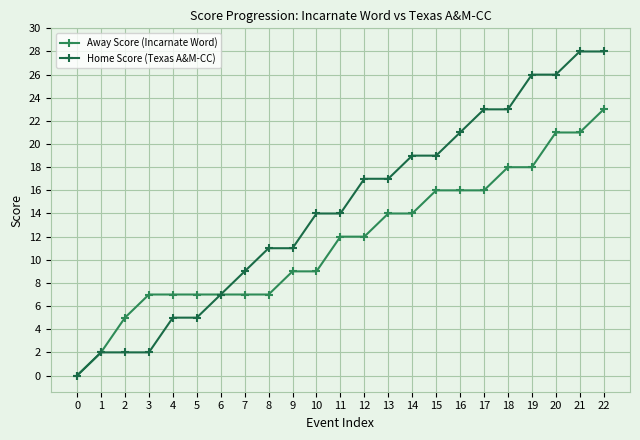

Is this an area chart (filled region under the line)?

No